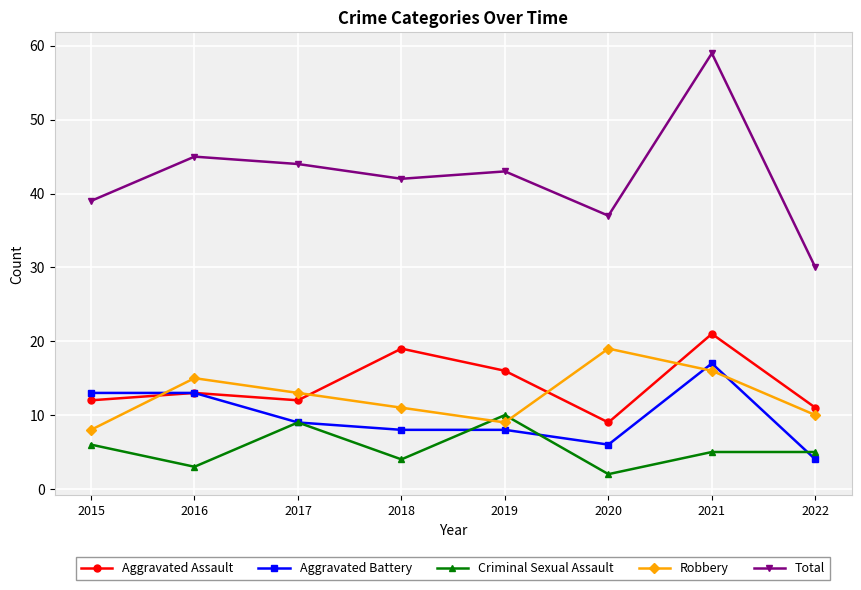

In Robbery, how many points are lower than both neighbors (excluding endpoints)?

1